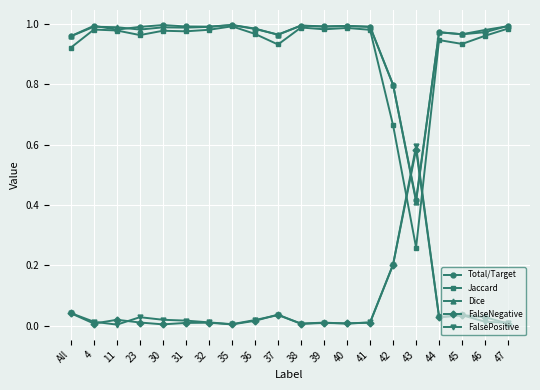

Where do FalseNegative and Jaccard first cross each other?

42 and 43